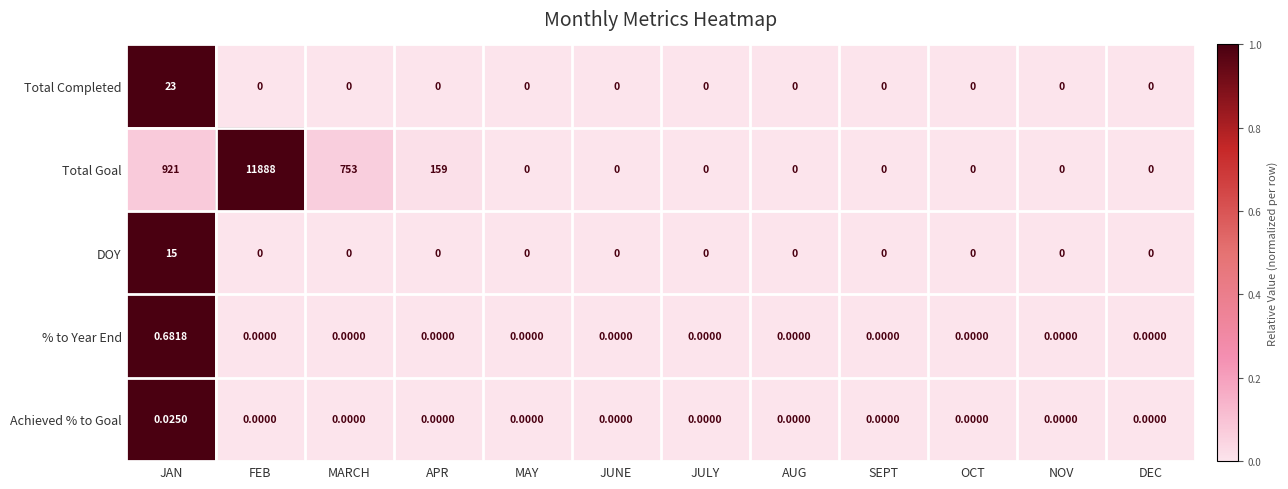

Which series has the largest range (max minus min)?

Total Goal